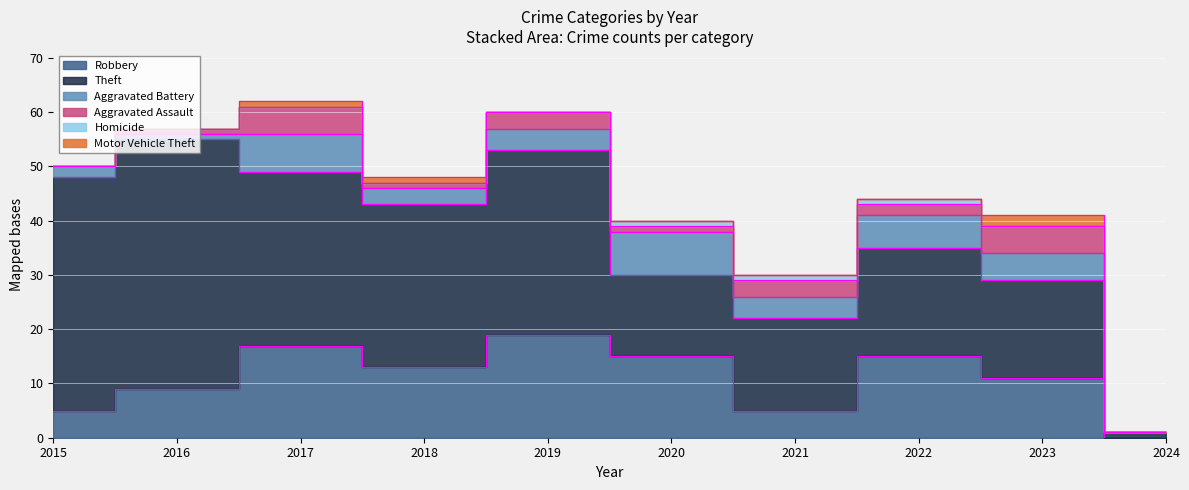

Where does the Aggravated Assault series first go above 2?

2017